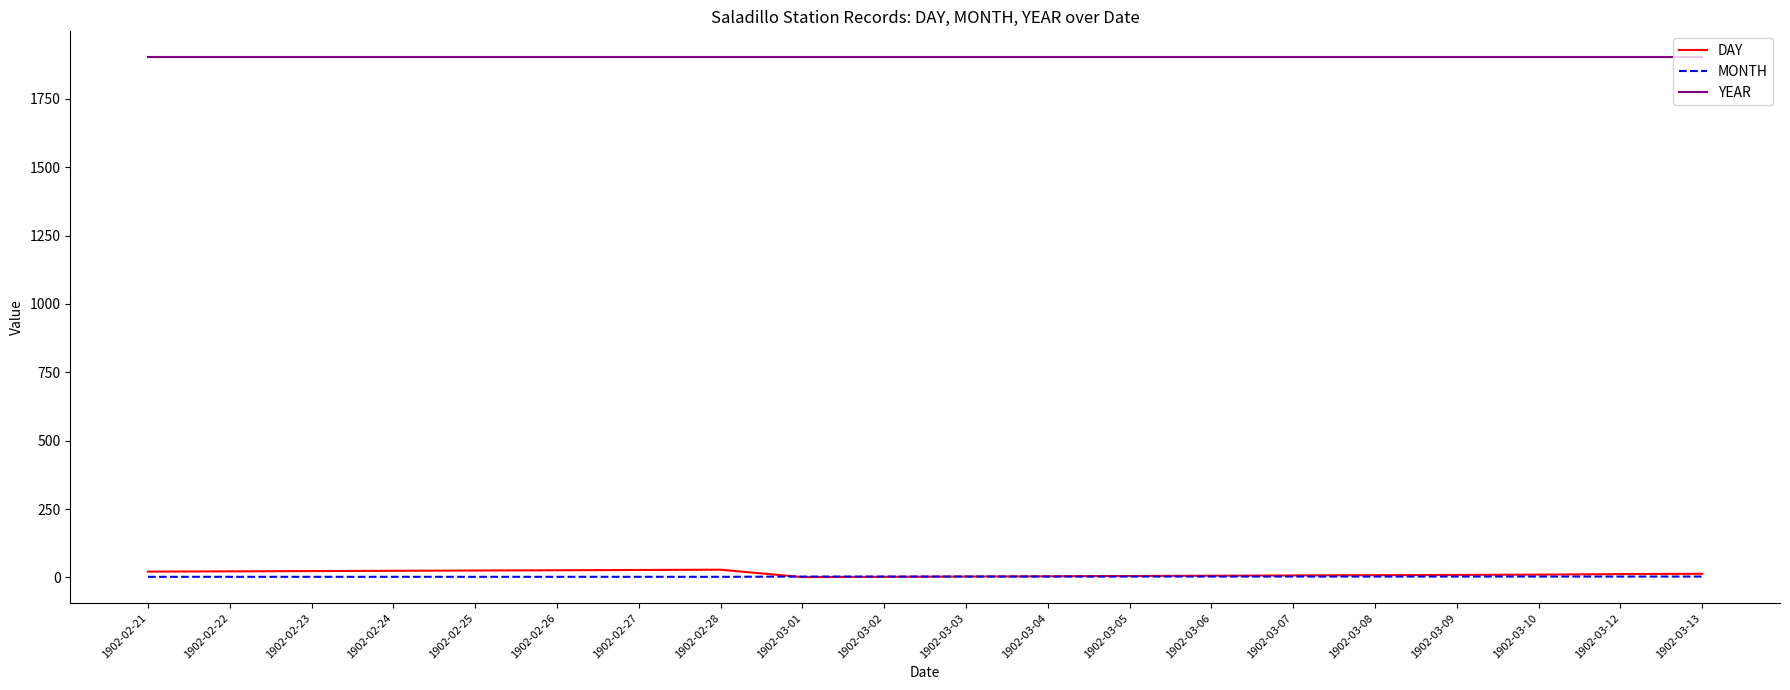

Which series has the largest range (max minus min)?

DAY